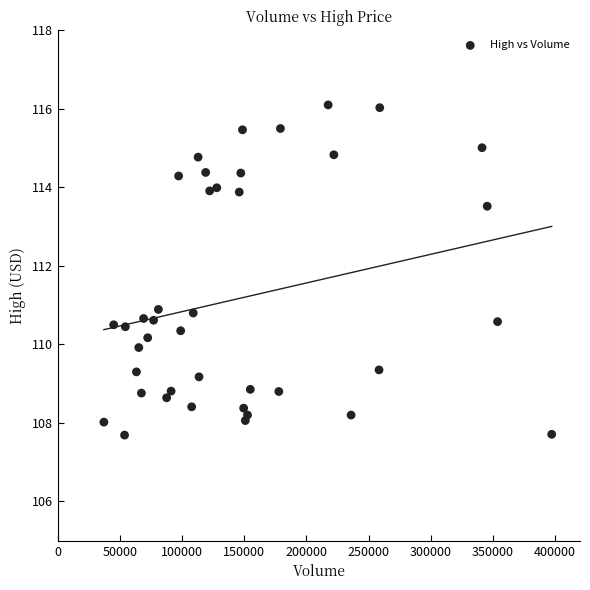

What is the range of X values (max minus min)?

360147.0